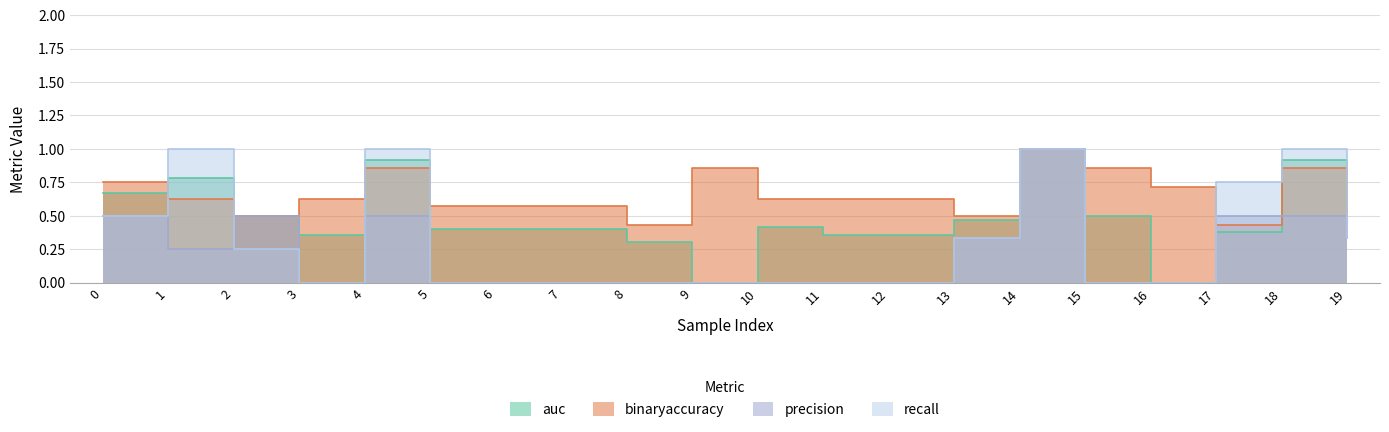

True or false: binaryaccuracy has more than 2 interior local peaks.

True